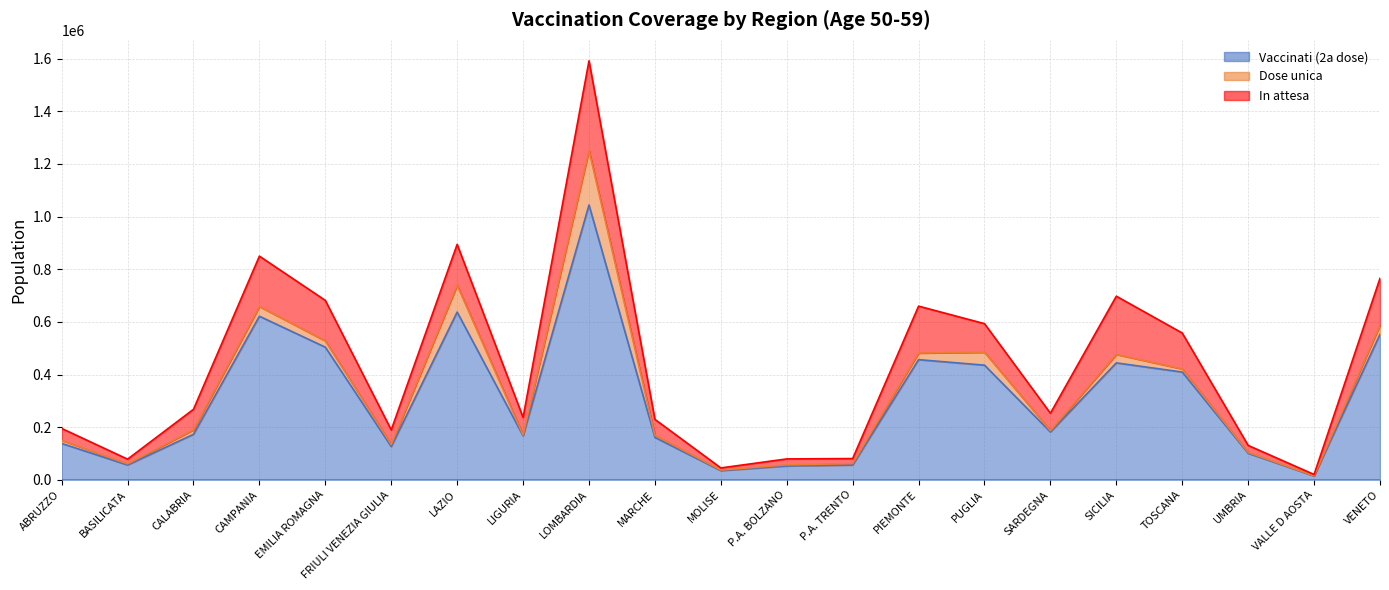

What is the spread (max minus min) of values at LOMBARDIA?

837241